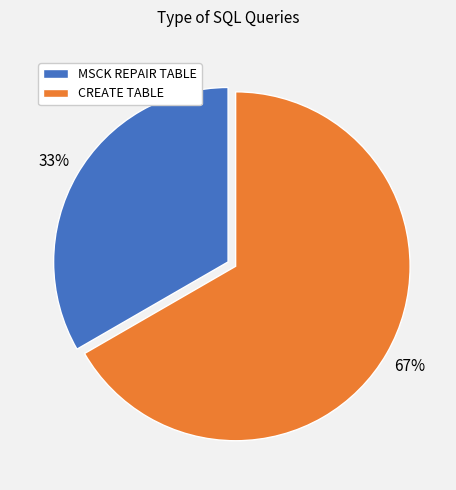

Rank the categories by value from highest to lowest.

CREATE TABLE, MSCK REPAIR TABLE